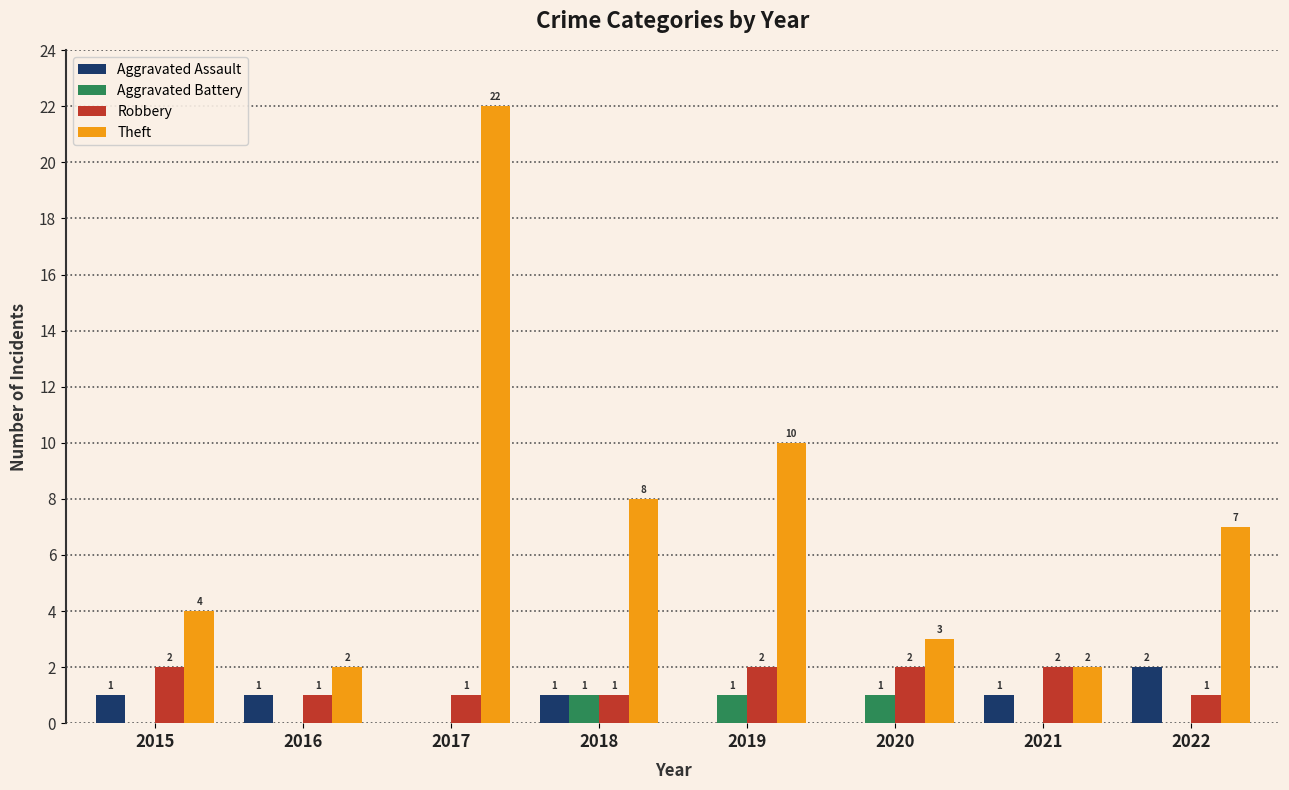

What is the sum of all Robbery values?

12